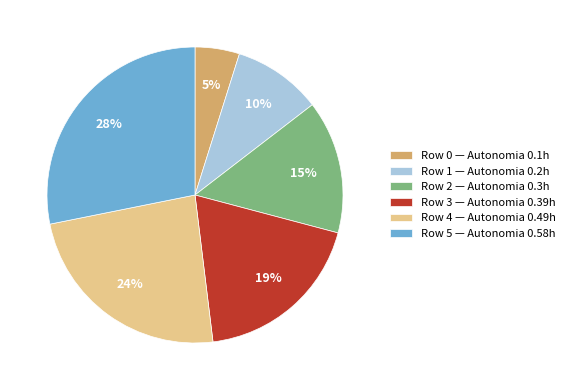

True or false: Row 3 — Autonomia 0.39h accounts for 32% of the total.

False